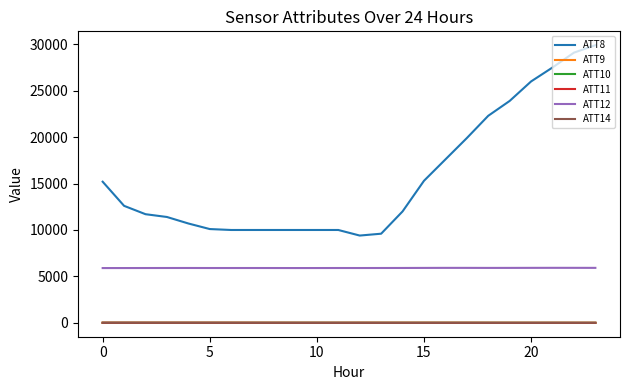

True or false: ATT10 and ATT12 cross at least once.

False